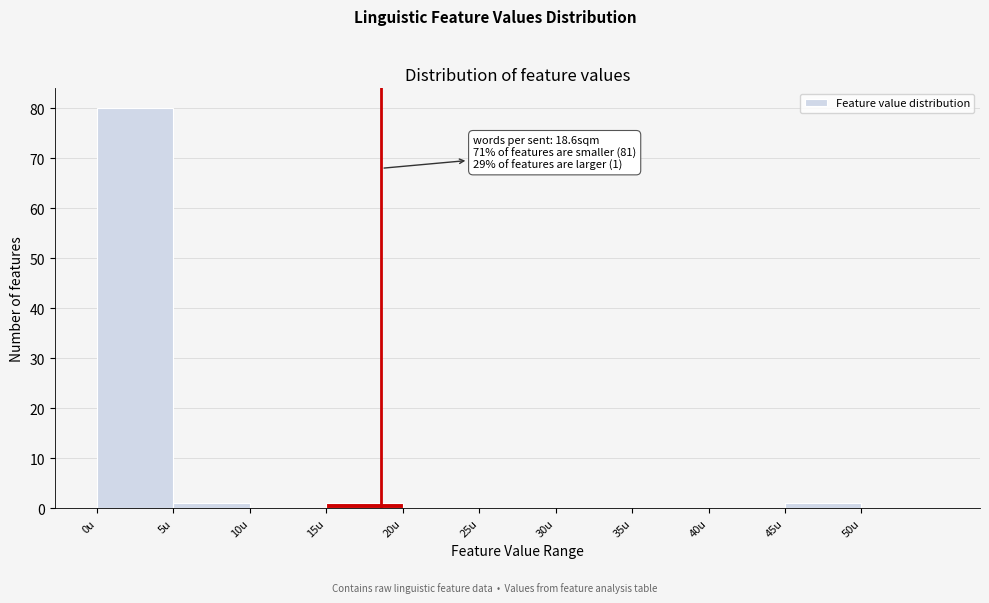

Over which range of the x-axis is the bar tallest?

0 to 5